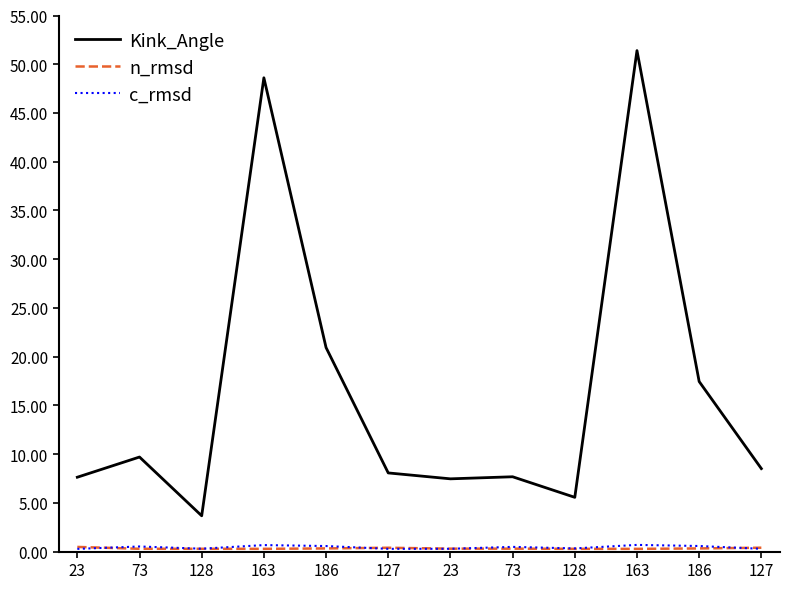

Does the chart have visible grid lines?

No